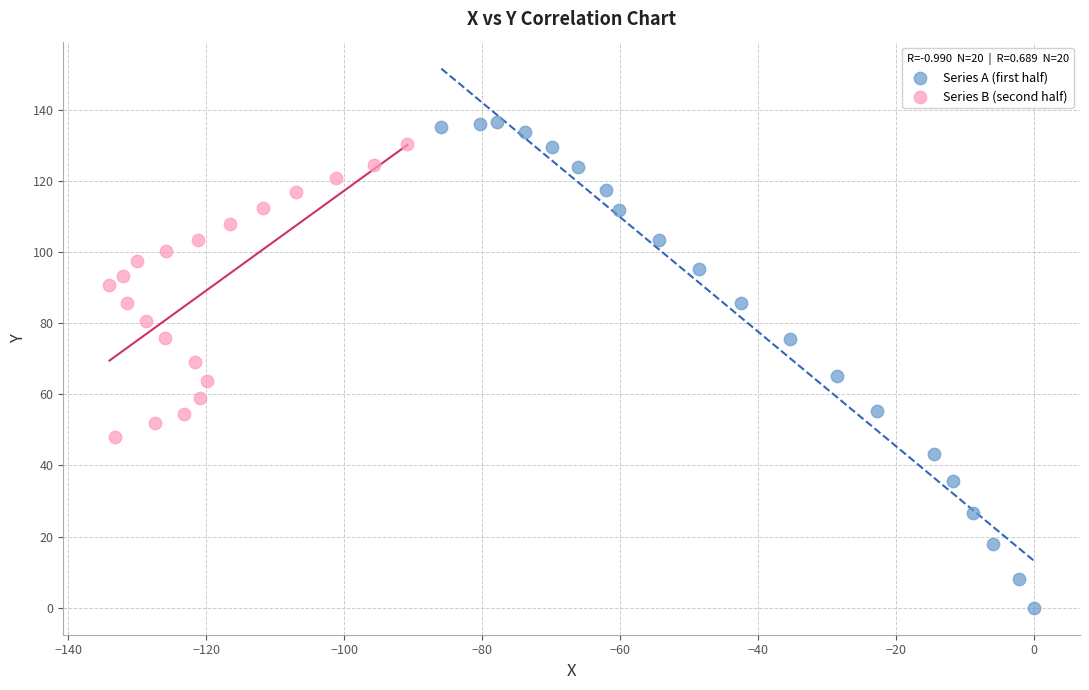

Which series has the widest spread of Y values?

Series A (first half)